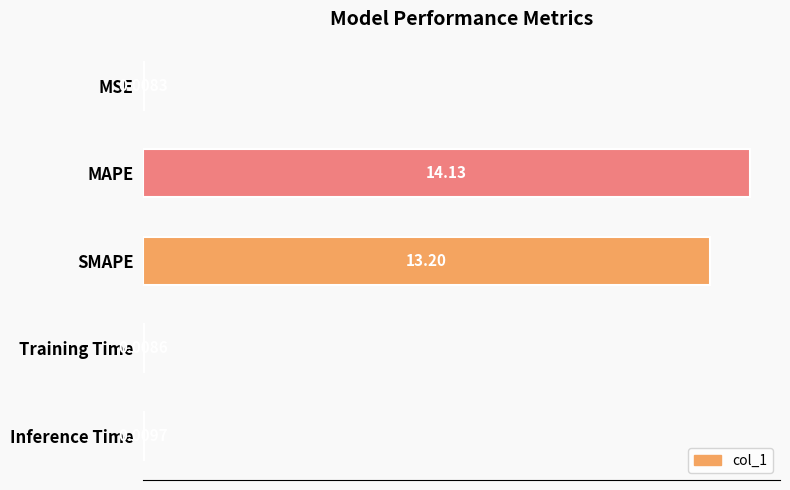

What is the sum of the values at Inference Time and MAPE?

14.1